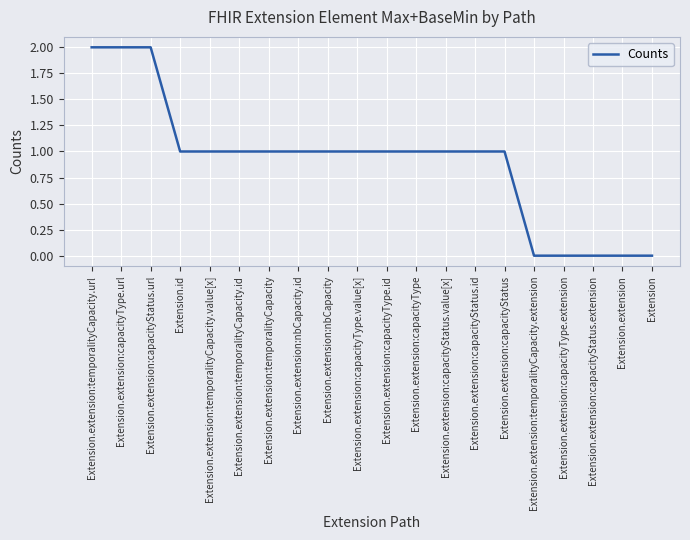

What is the average value?

1